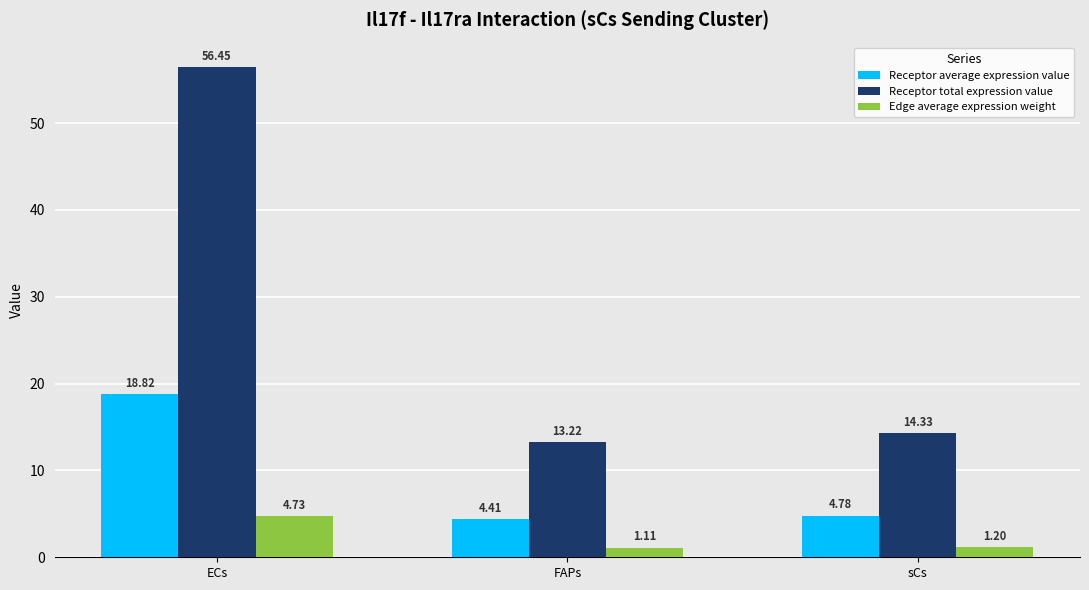

At which category does the chart reach its peak across all series?

ECs